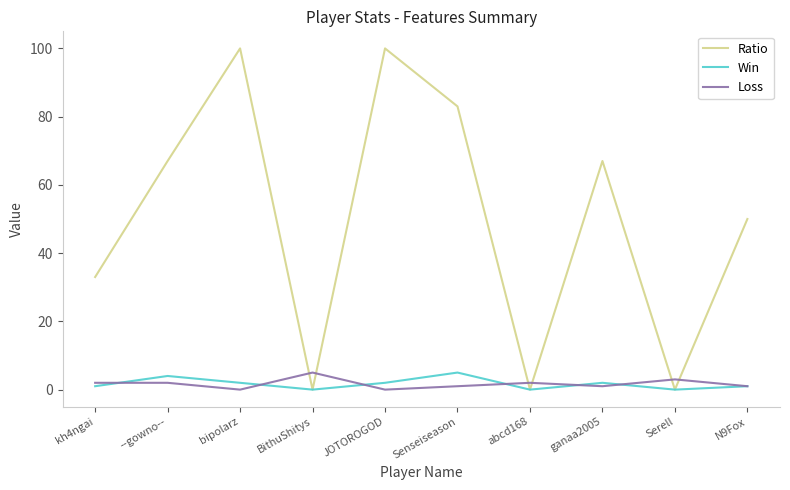

How many lines are shown in the chart?

3